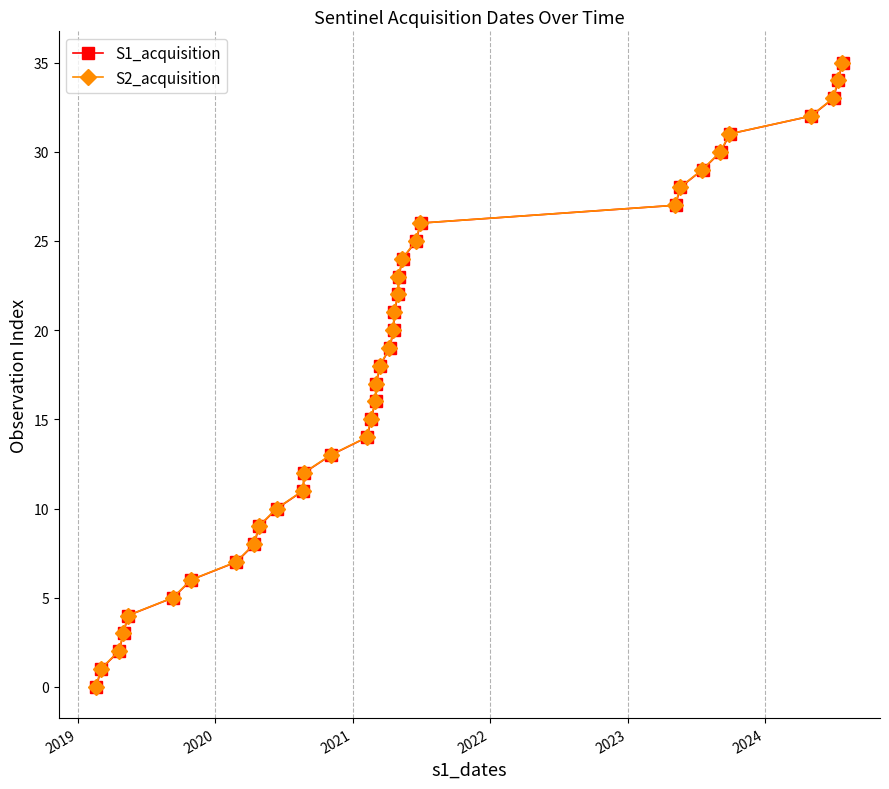

True or false: S1_acquisition has more than 0 points higher than both neighbors.

False